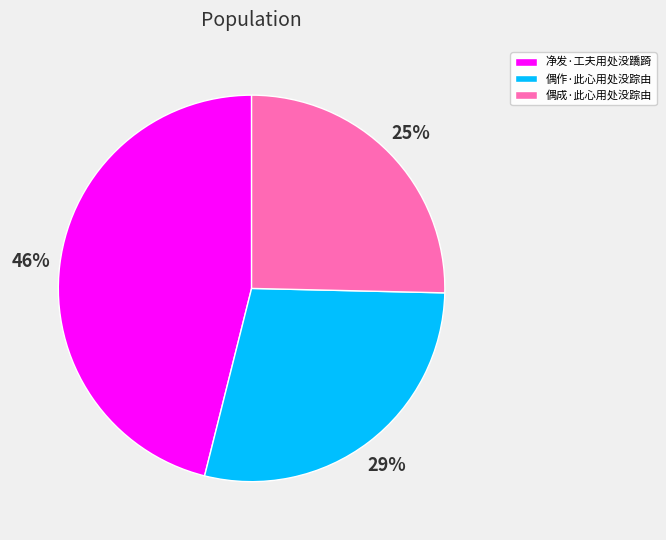

To the nearest percent, what is the difference between the largest and smallest slice percentages?

21%